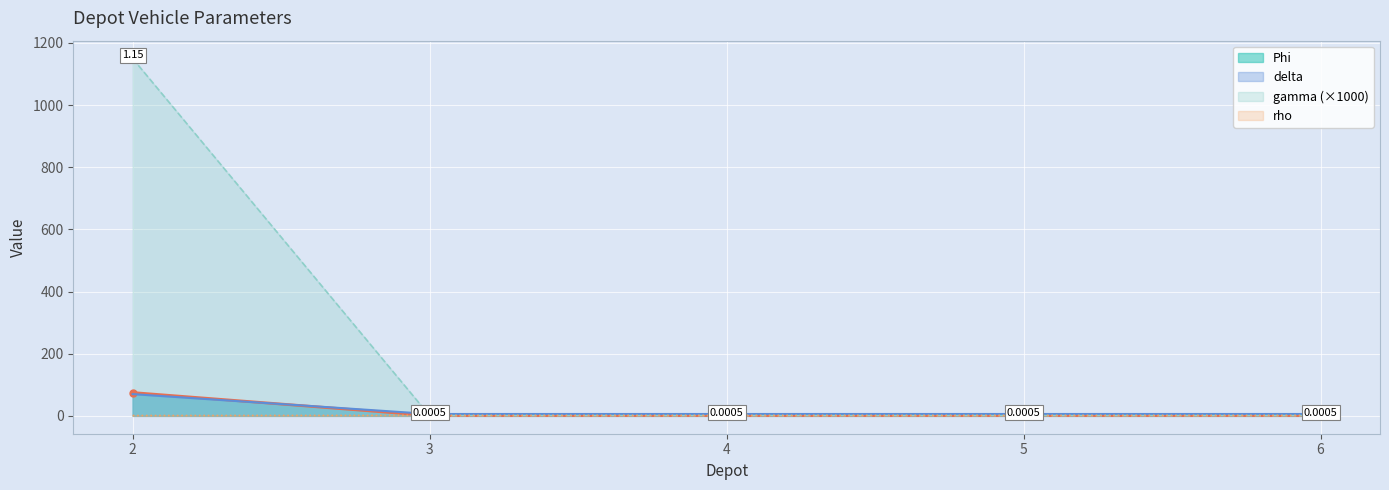

Between 3 and 6, which series saw the biggest shift?

Phi_line